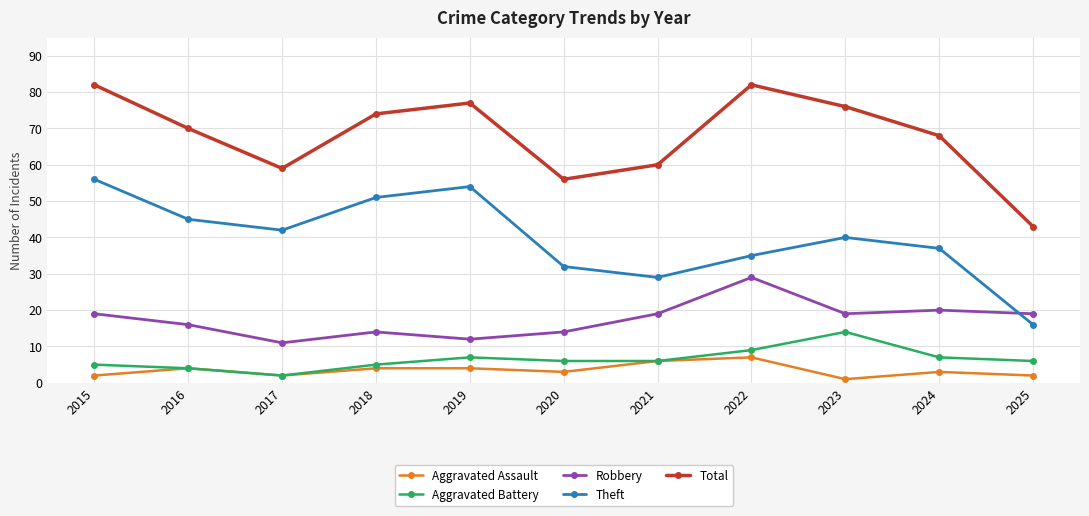

True or false: Aggravated Assault and Robbery intersect in this chart.

False